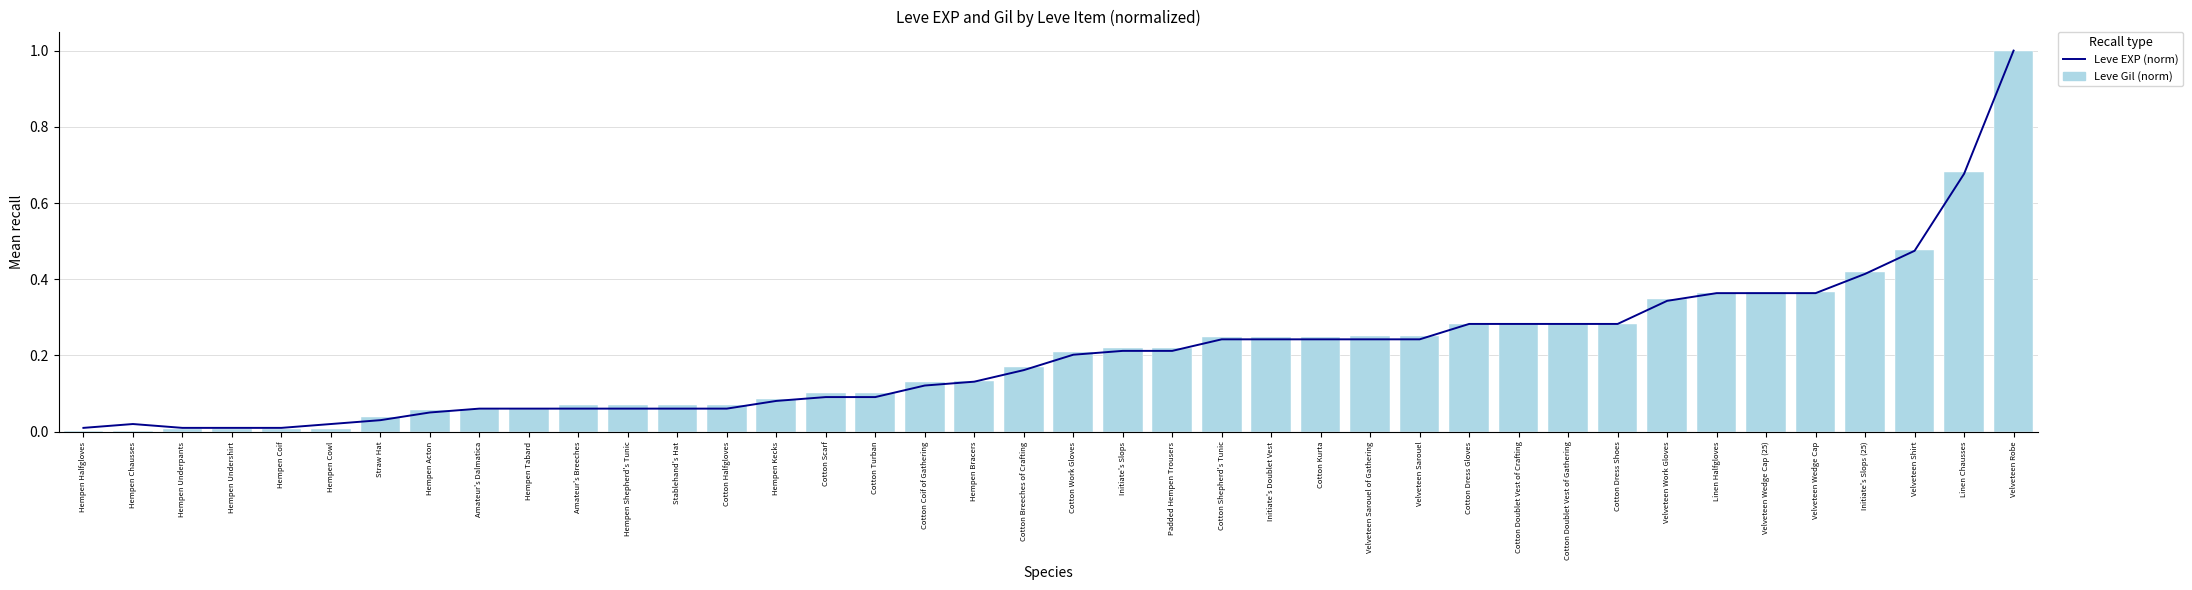

Which label corresponds to the smallest value in the chart?

Hempen Halfgloves